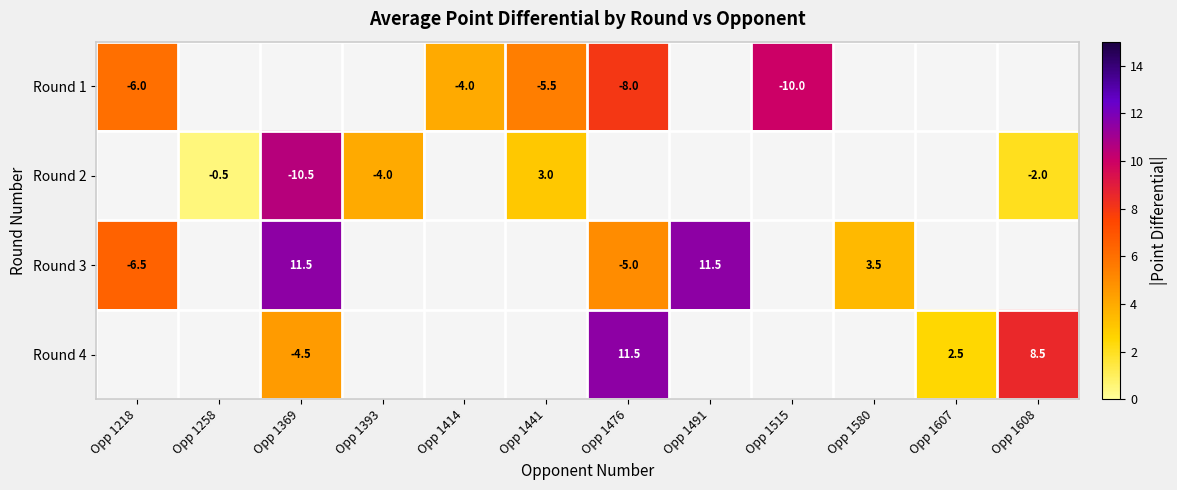

Is it true that Round 4 equals -4.5 at Opp 1369?

True